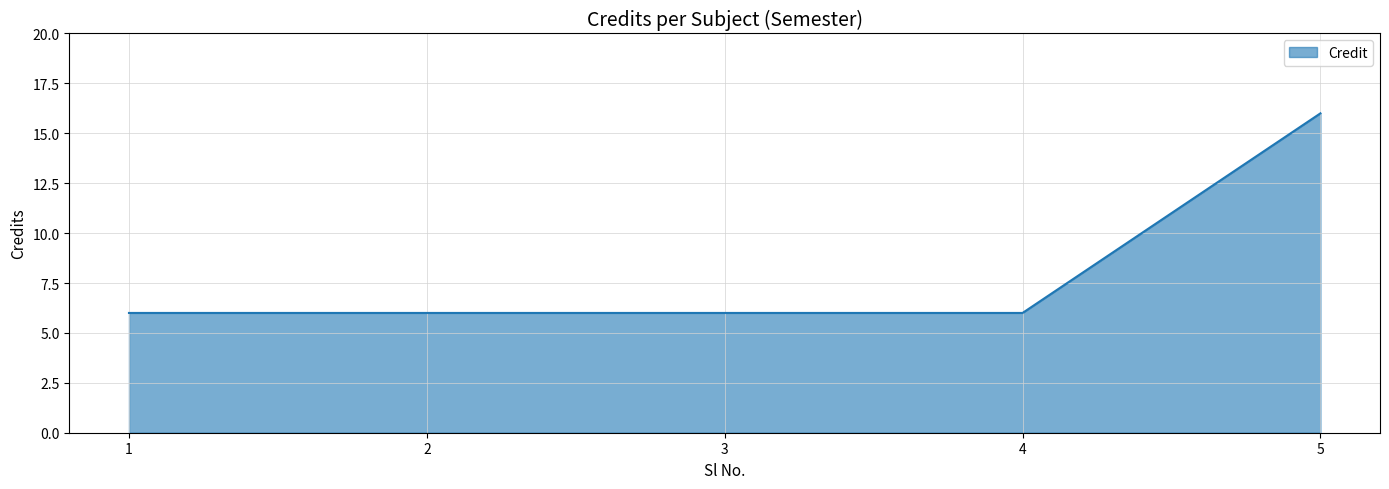

What is the sum of all values?

40